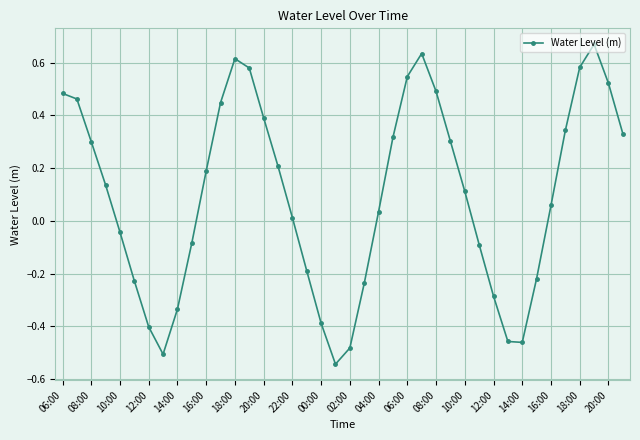

How many points are lower than both their immediate neighbors (excluding endpoints)?

3